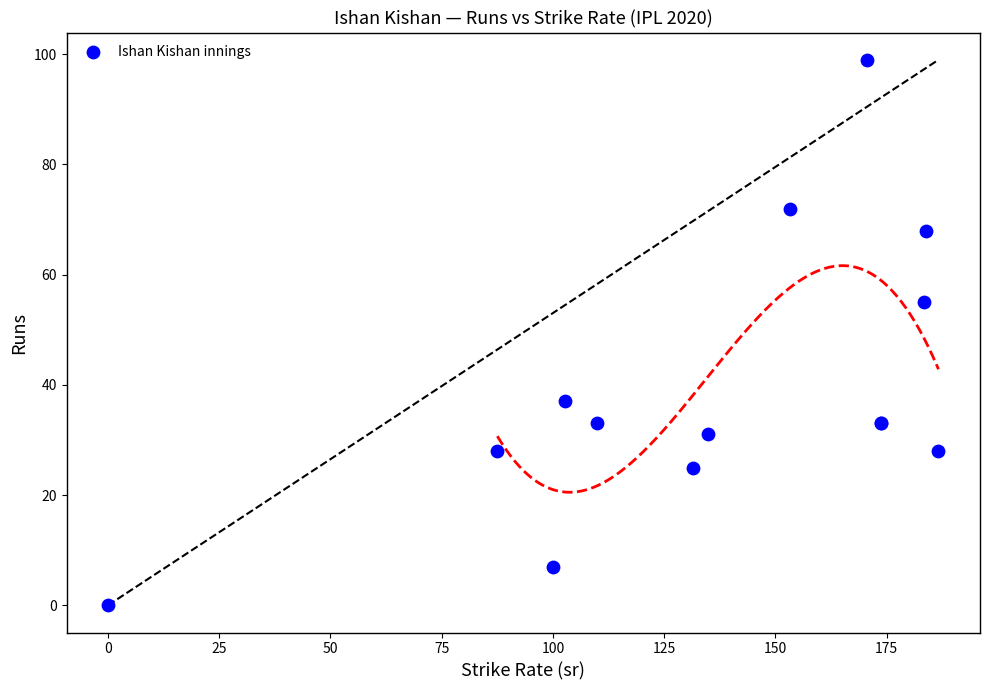

What Y value in the scatter plot is closest to 49?

55